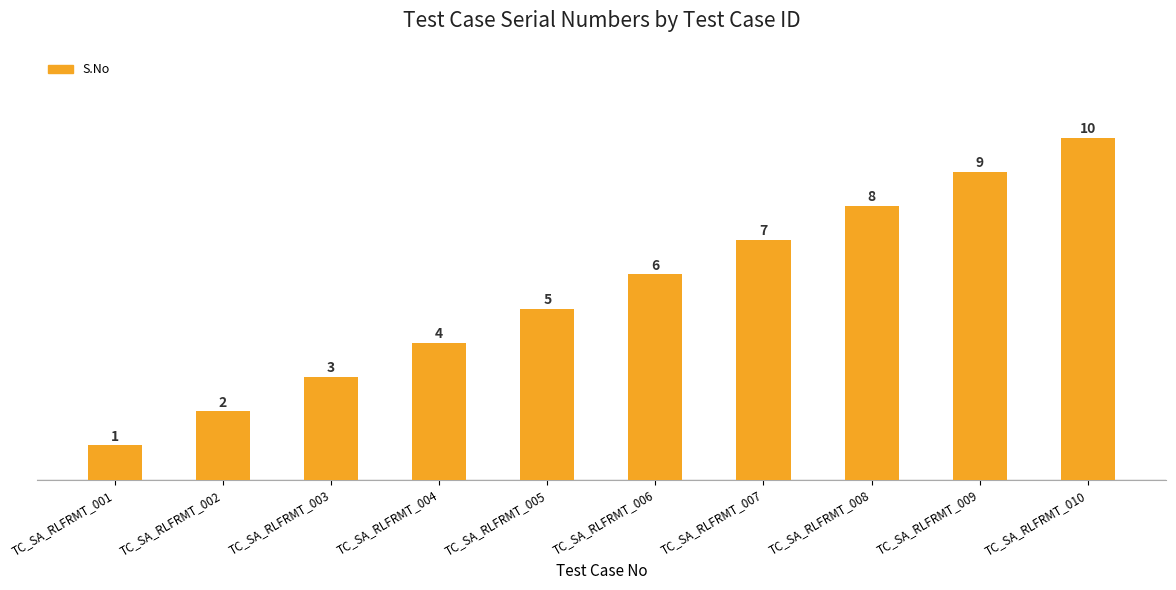

List the labels in order of value, largest first.

TC_SA_RLFRMT_010, TC_SA_RLFRMT_009, TC_SA_RLFRMT_008, TC_SA_RLFRMT_007, TC_SA_RLFRMT_006, TC_SA_RLFRMT_005, TC_SA_RLFRMT_004, TC_SA_RLFRMT_003, TC_SA_RLFRMT_002, TC_SA_RLFRMT_001